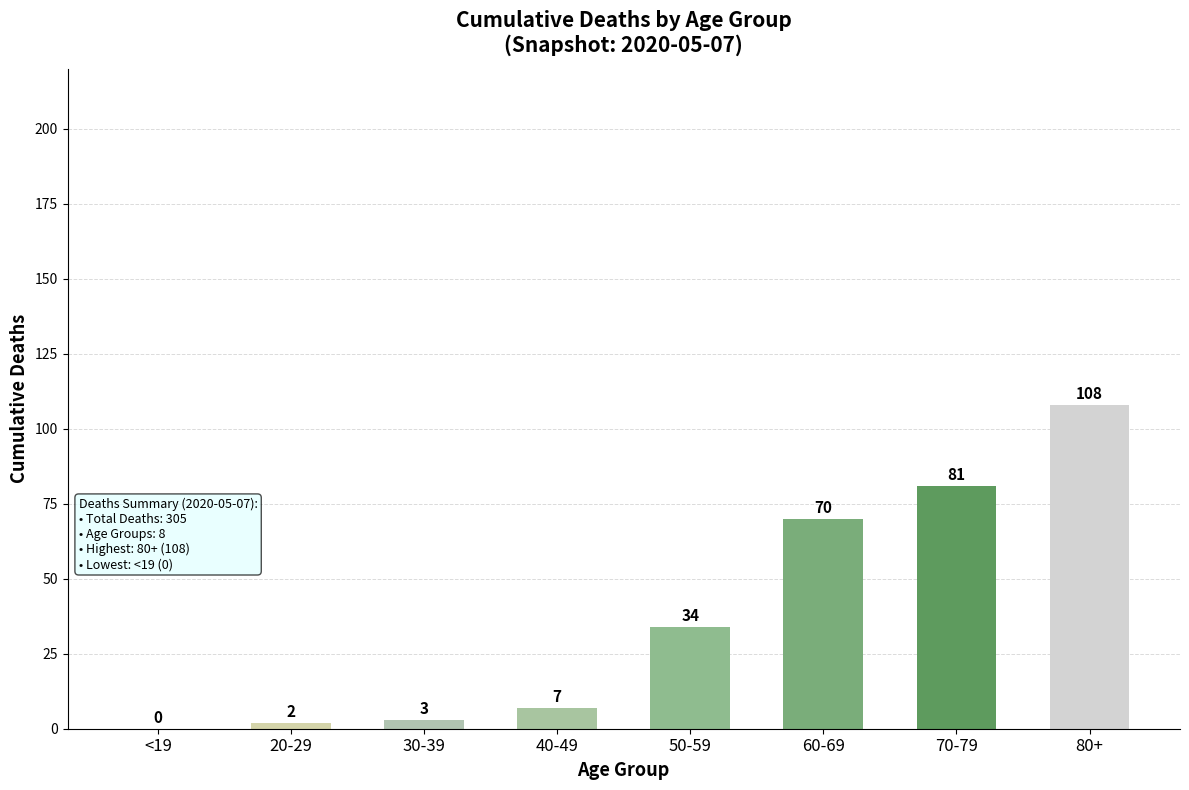

What is the difference between the values at 40-49 and 50-59?

27